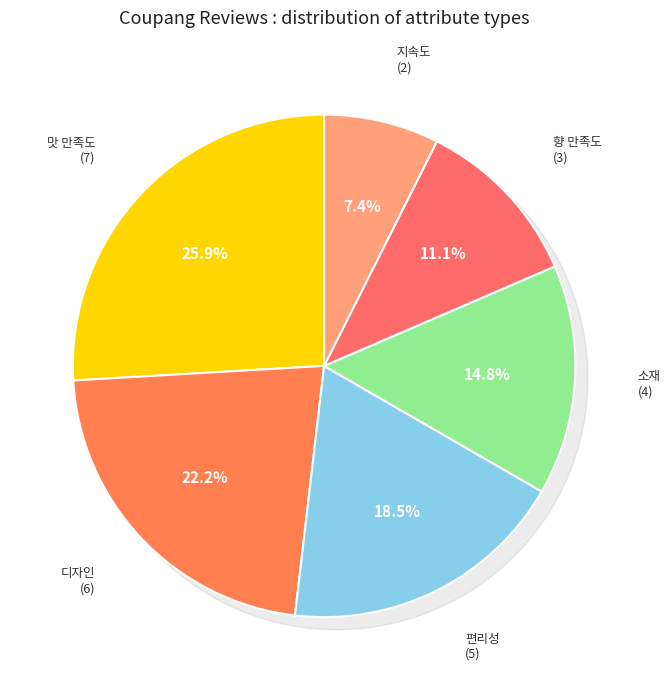

Which category has the smallest portion of the pie?

지속도